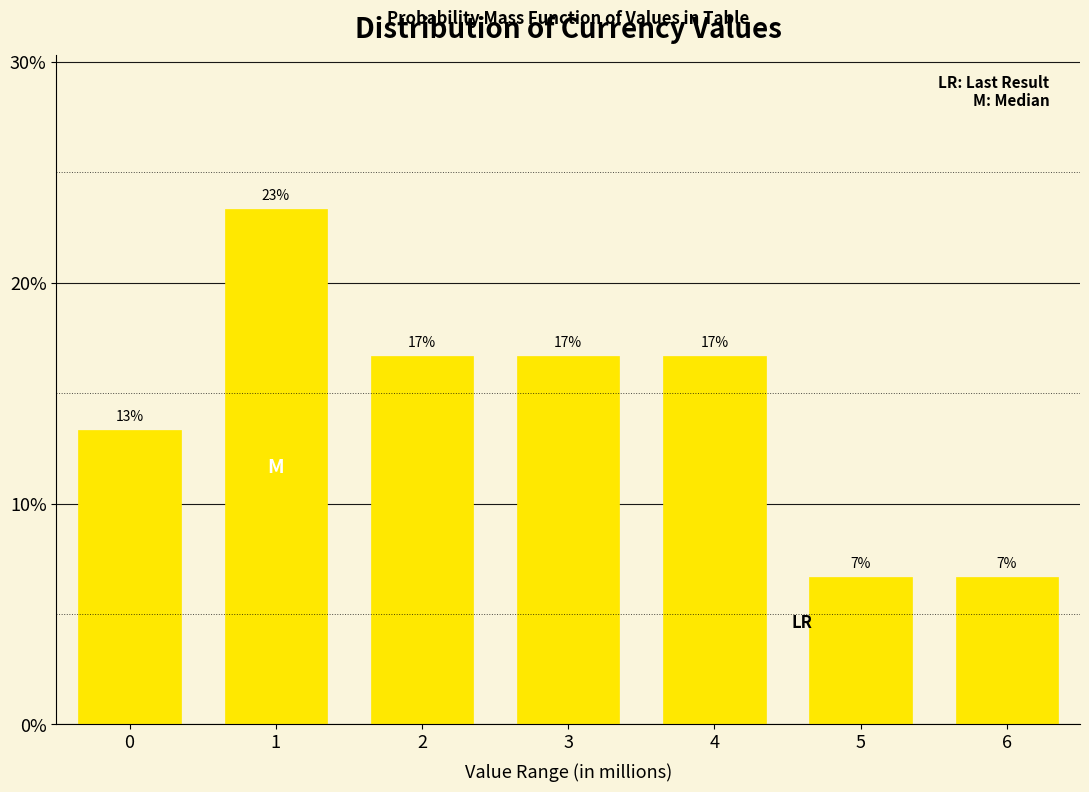

How many bars are there in total?

7